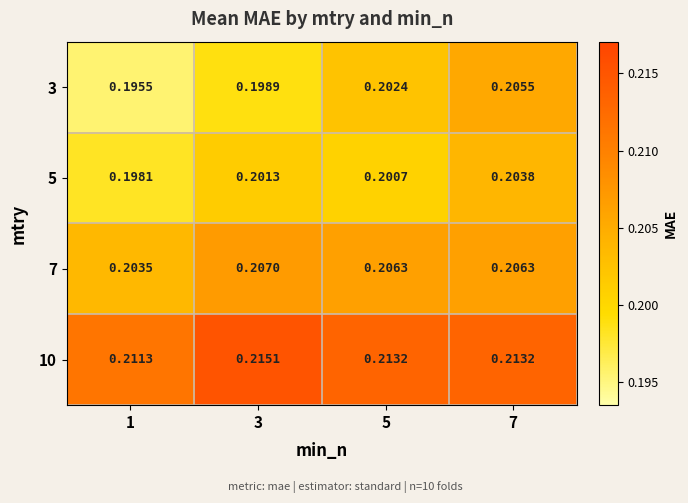

Rank the series by their maximum value, from lowest to highest.

5, 3, 7, 10